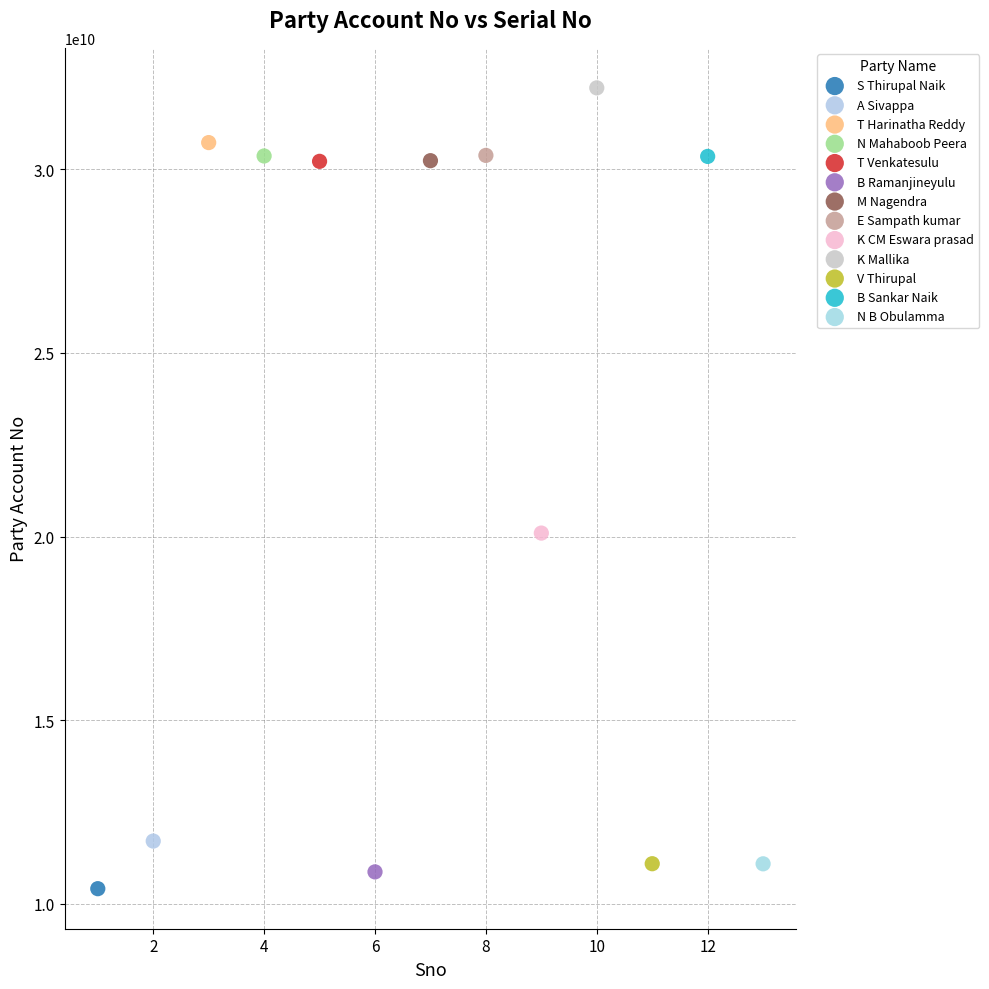

Which series contains the lowest Y value?

S Thirupal Naik